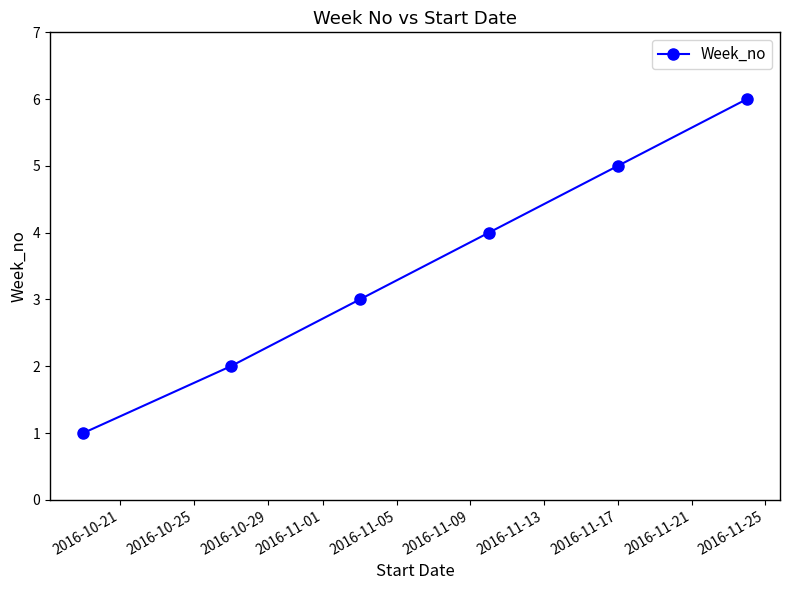

Count the values in the range 2 to 5.

4